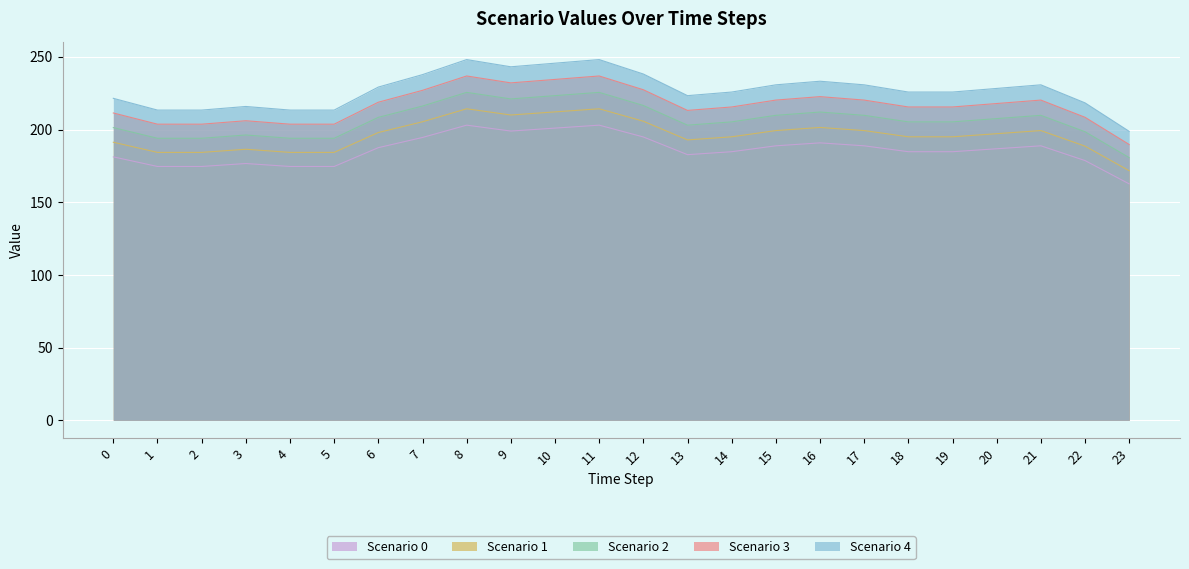

Which series has the largest total across all categories?

Scenario 4